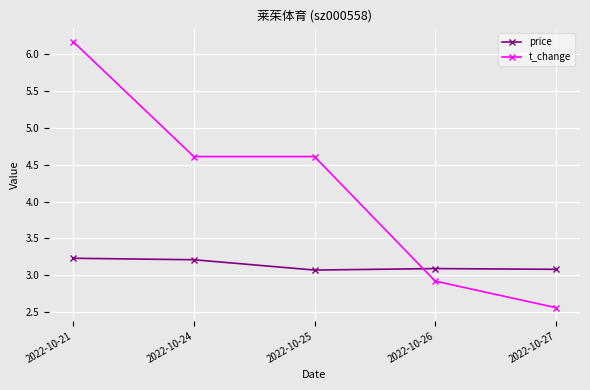

What is the value of the t_change point at the 4th from the left?

2.9